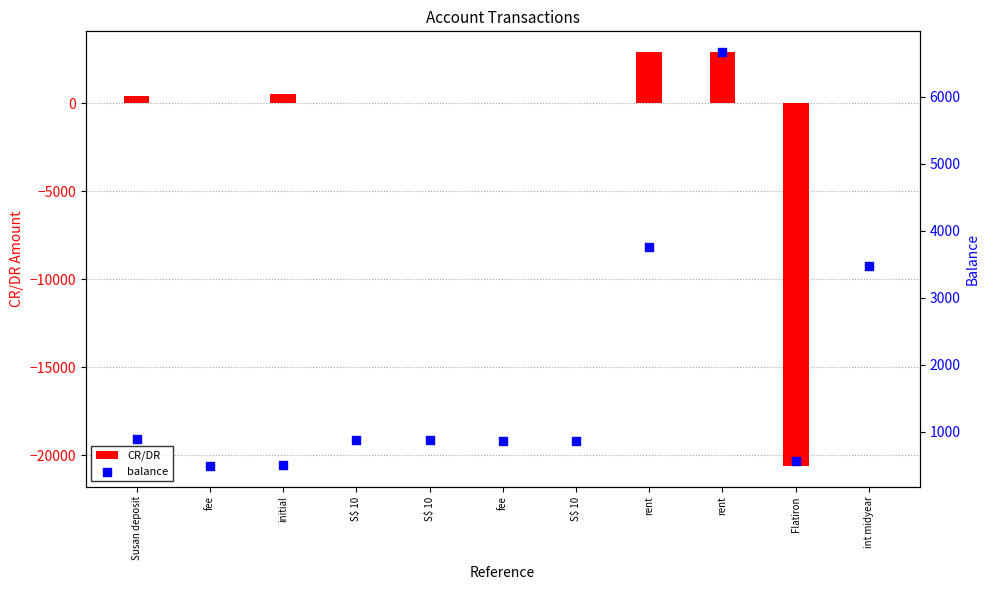

Which series contains the lowest Y value?

CR/DR